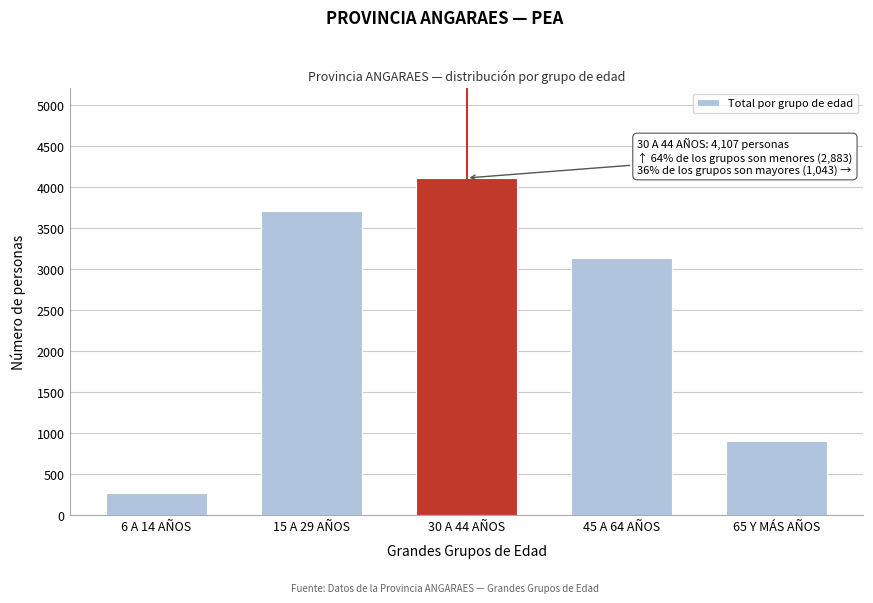

Reading left to right, transcribe all the data shown in this chart.

272	3704	4107	3136	907